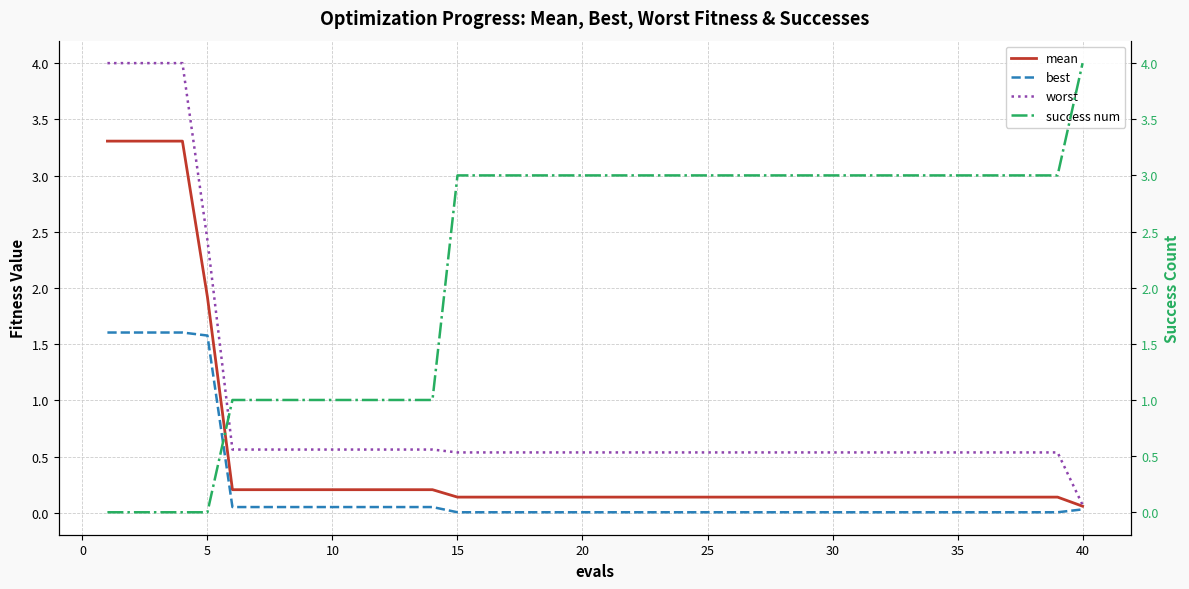

Does the chart have visible grid lines?

Yes